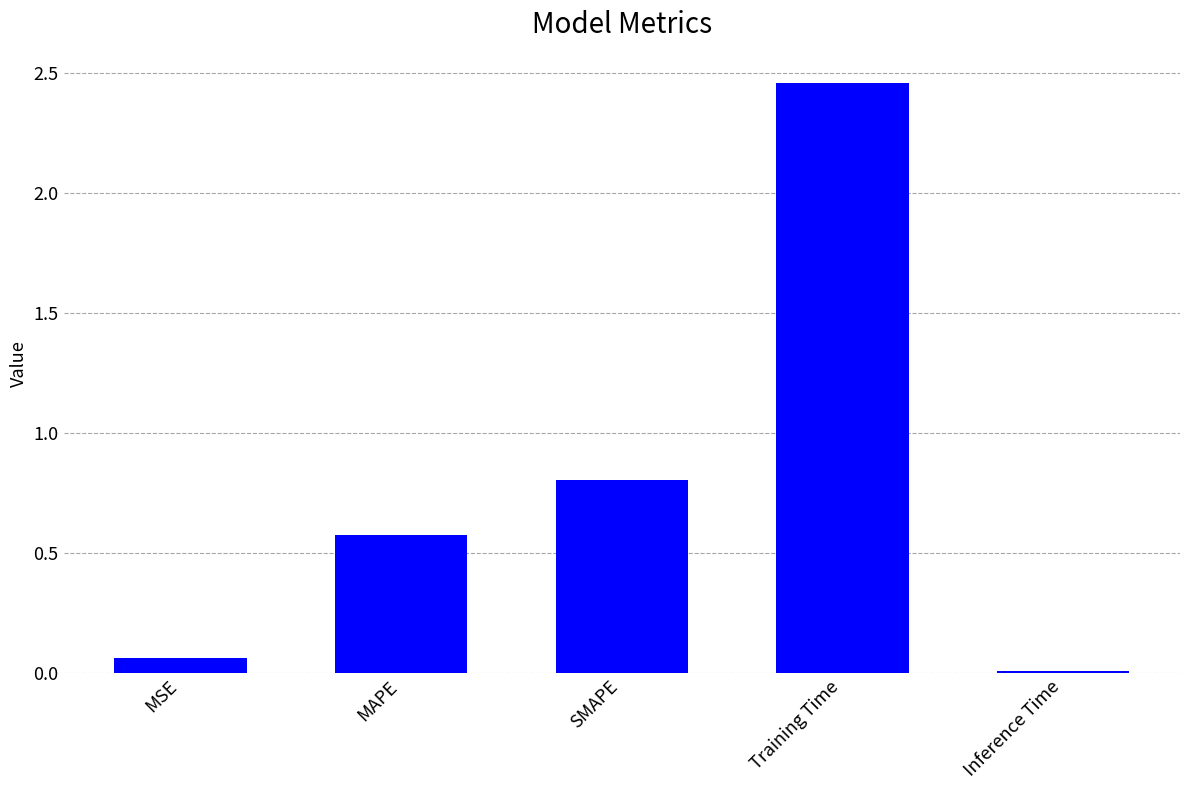

Where is the data nearest to the value 1?

SMAPE